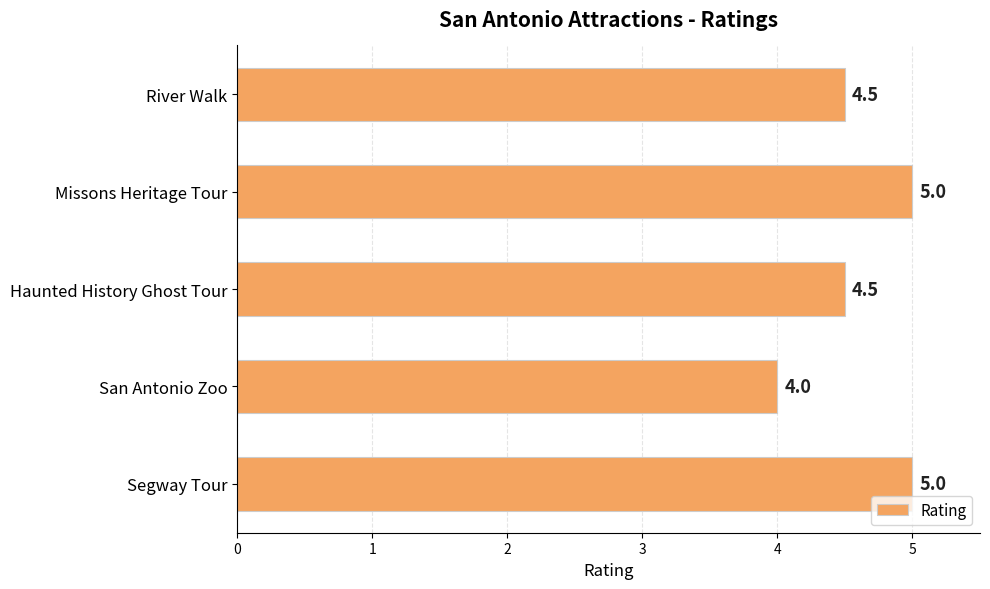

What is the sum of all values?

23.0